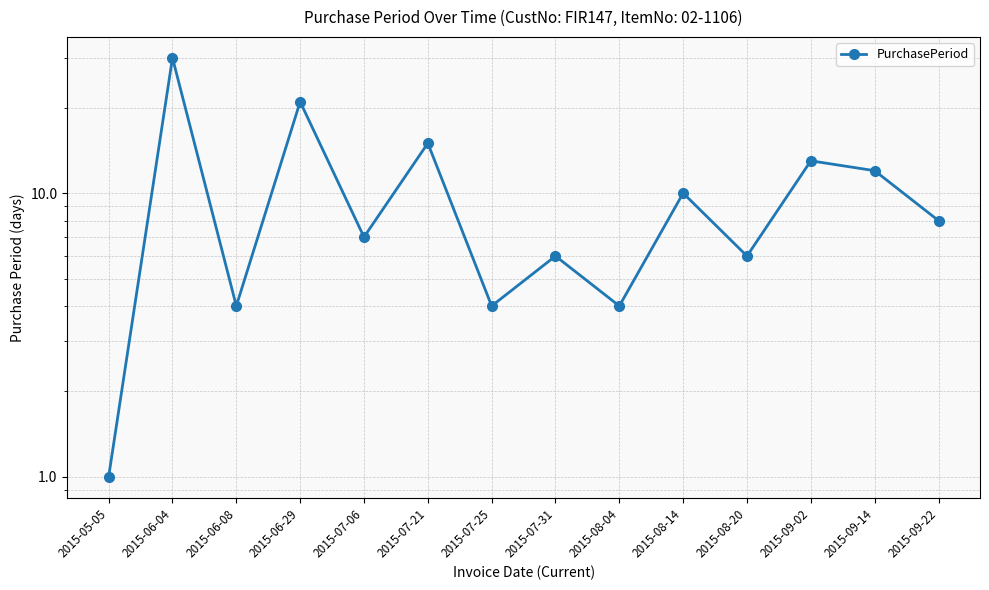

Does the chart display data point markers on the line(s)?

Yes